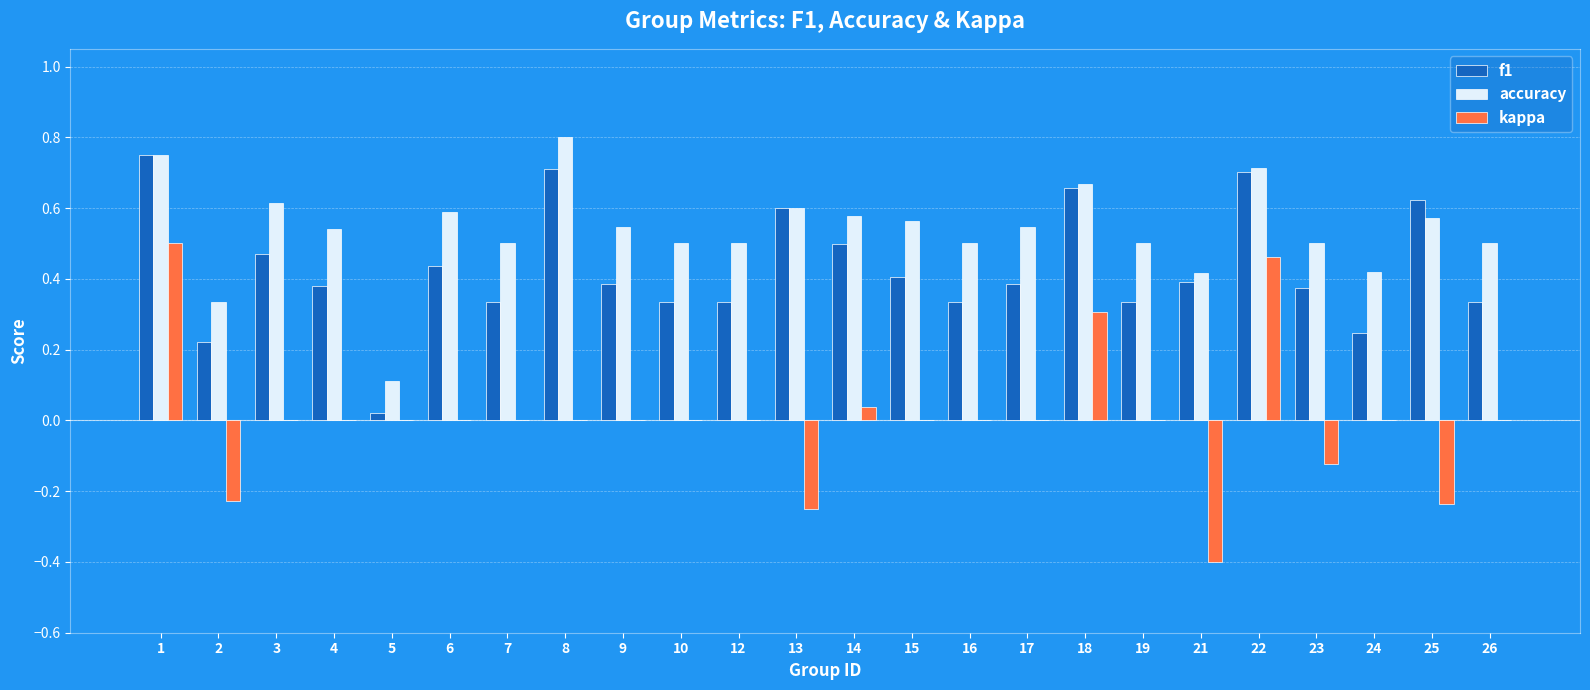

The value of kappa at 26 is -0.4. True or false?

False